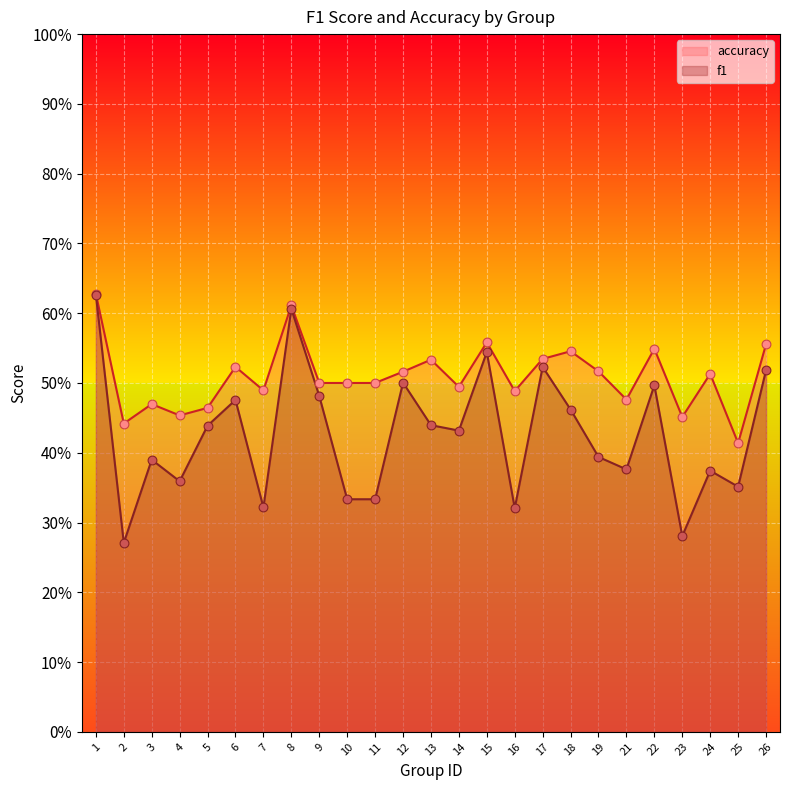

Which series has the largest total across all categories?

accuracy